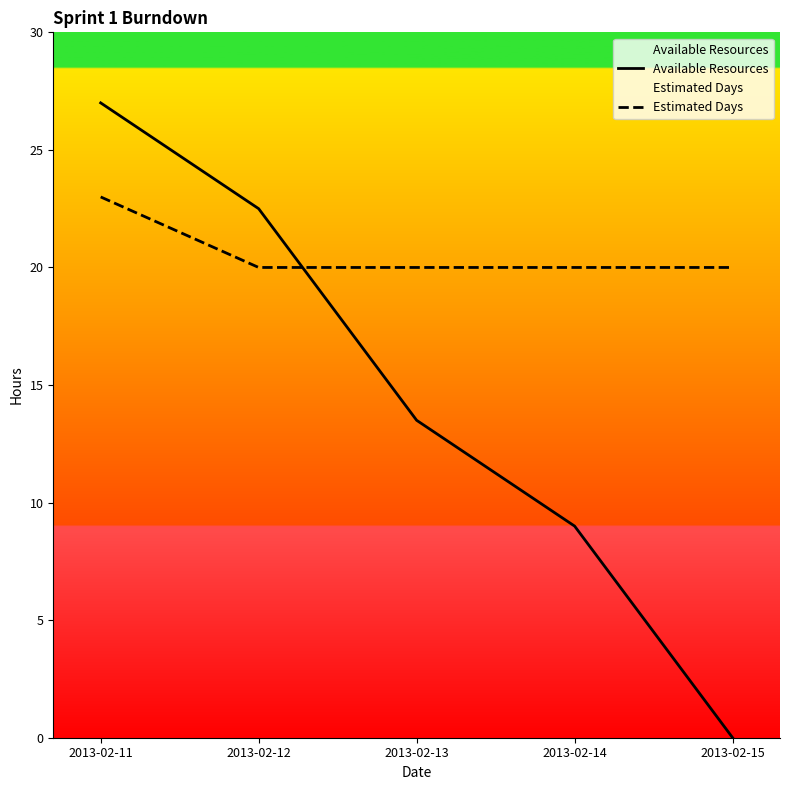

True or false: Available Resources and Estimated Days cross at least once.

True